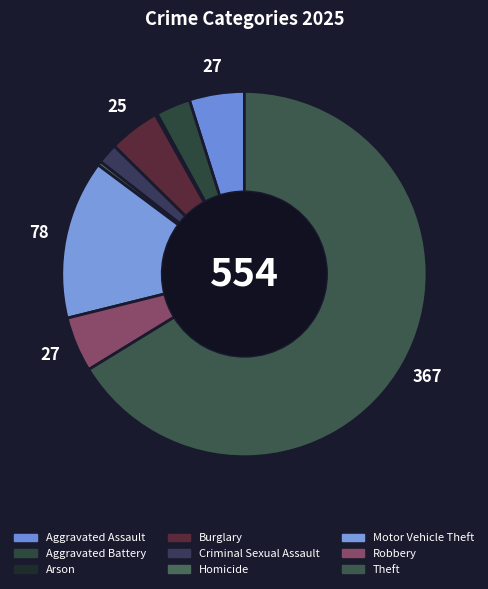

Does Motor Vehicle Theft account for over 50% of the chart?

No